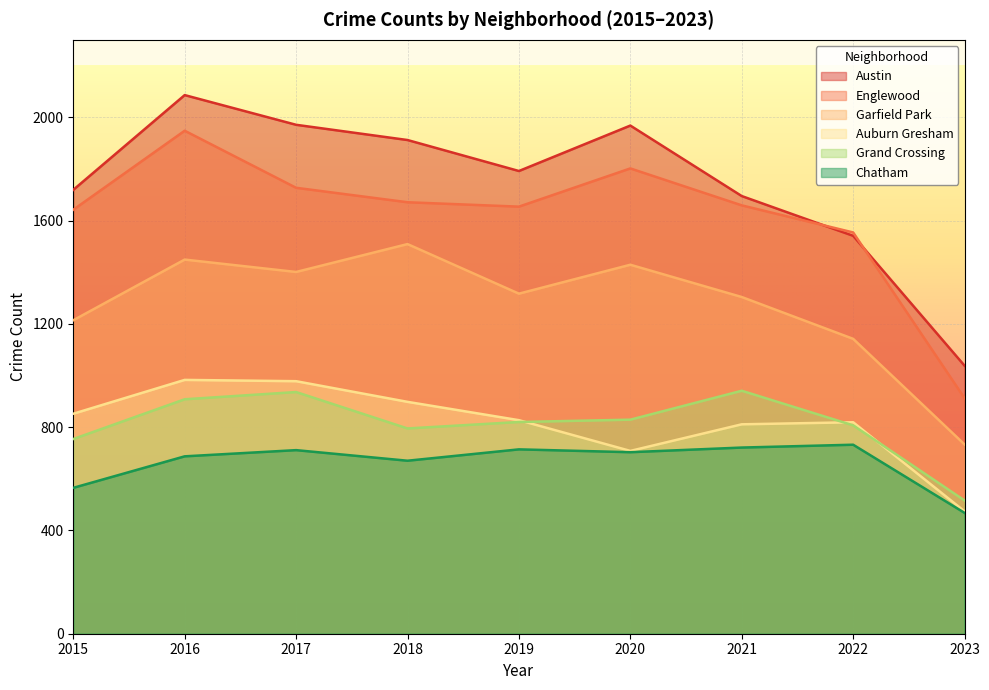

At which label does Auburn Gresham first exceed 827?

2015